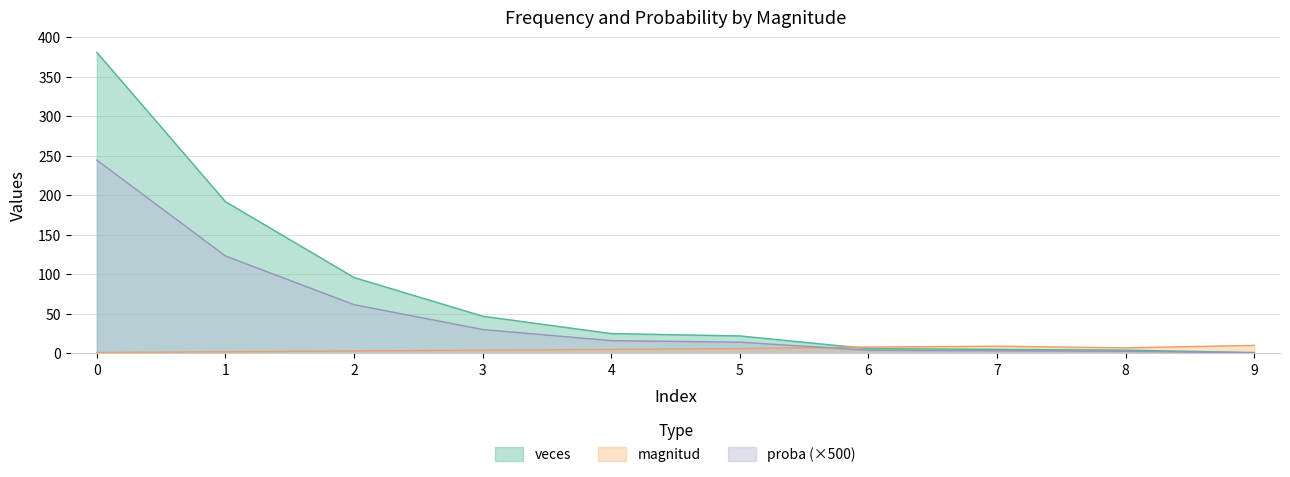

What is the maximum value for veces?

381.0